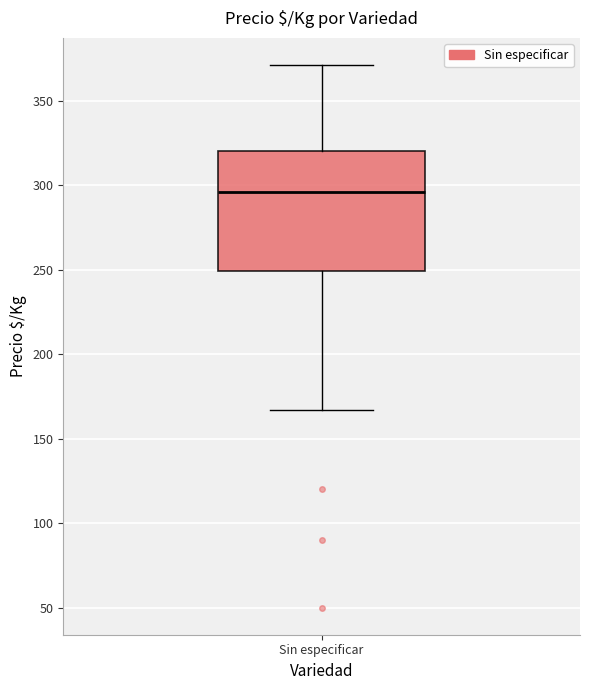

Where does the median line of the box for Sin especificar sit on the y-axis? The values are not printed on the chart, so give them approximately, as read against the axis.

295